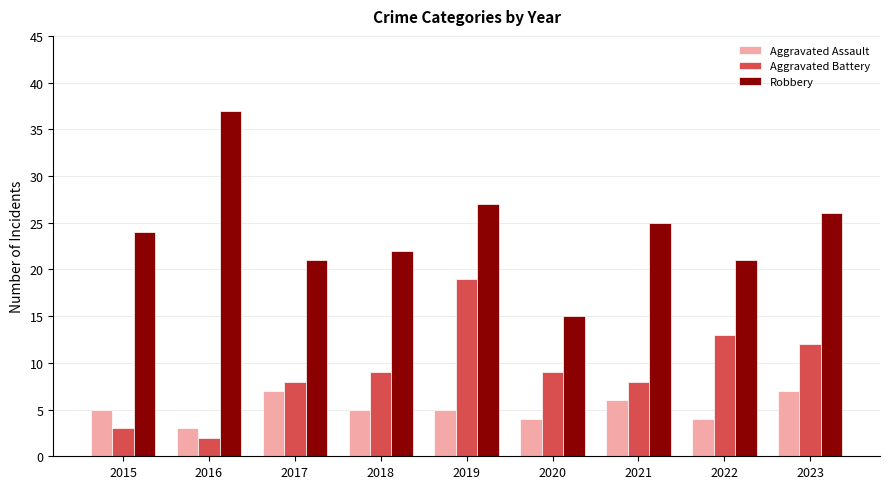

How many data points does each series have?

9